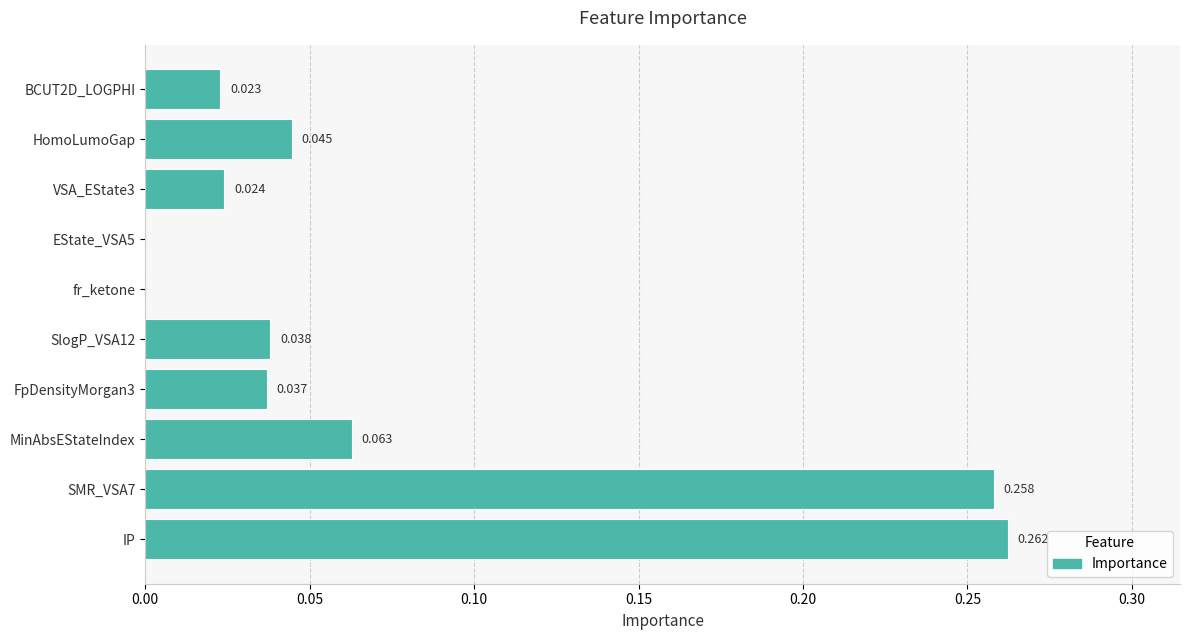

Are the bars horizontal?

Yes